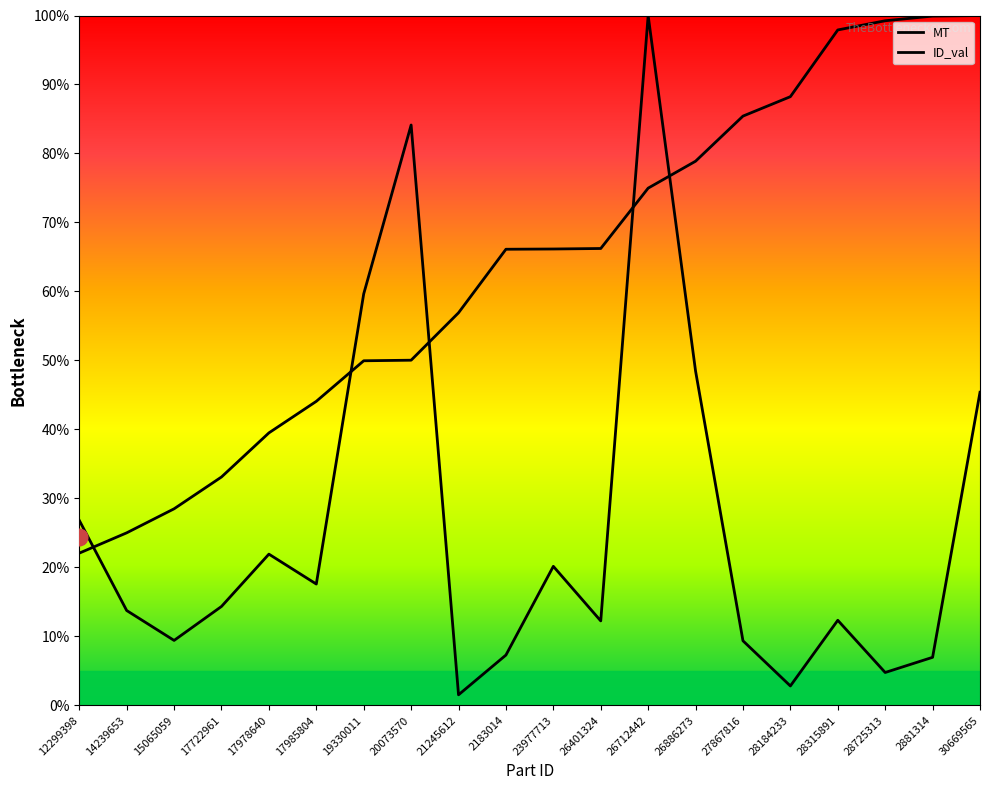

Reading left to right, extract all data points from this chart.

MT: 26.8	13.8	9.4	14.4	21.9	17.6	59.7	84.1	1.5	7.3	20.2	12.3	100.0	48.5	9.4	2.8	12.3	4.8	7.0	45.4
ID_val: 22.1	25.0	28.5	33.1	39.5	44.1	50.0	50.0	56.9	66.1	66.2	66.2	75.0	78.9	85.4	88.2	97.9	99.2	99.9	100.0